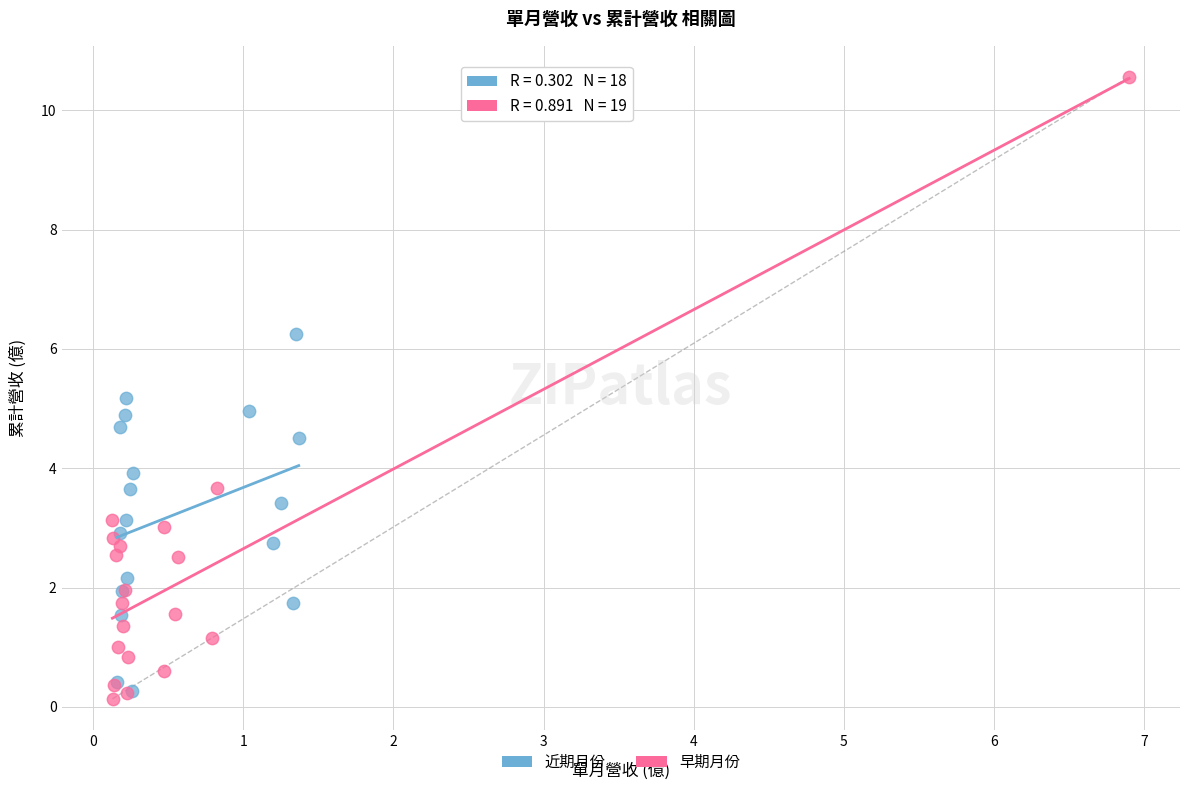

Which series has the largest Y range (max minus min)?

早期月份